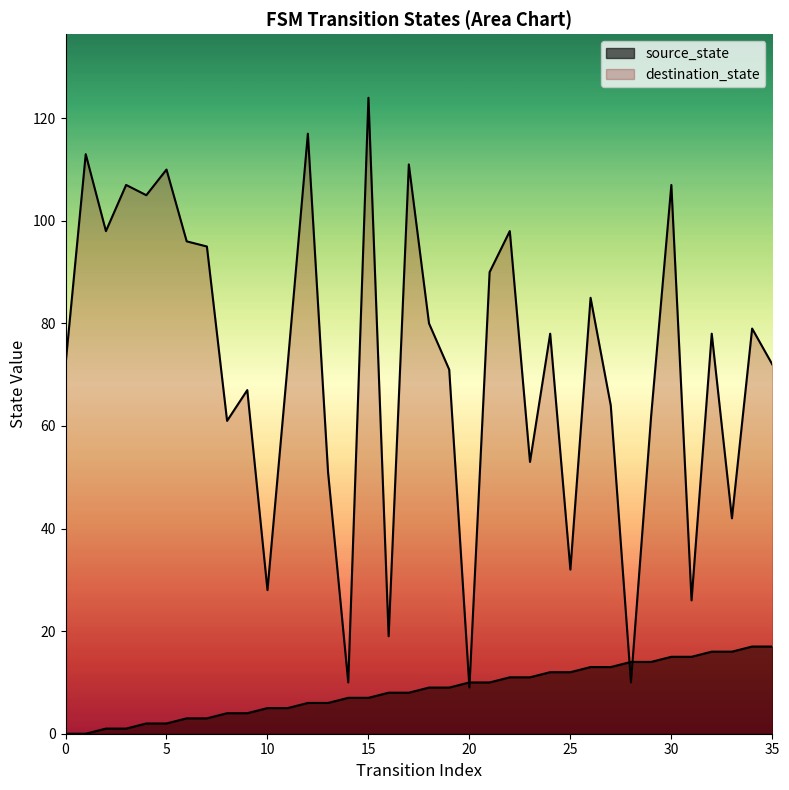

Which series has the largest total across all categories?

destination_state